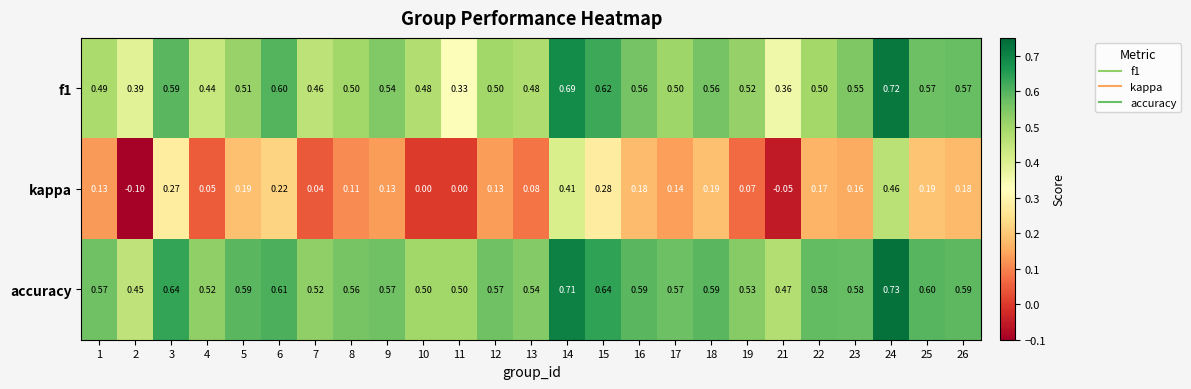

Which series changed the most between 3 and 14?

kappa